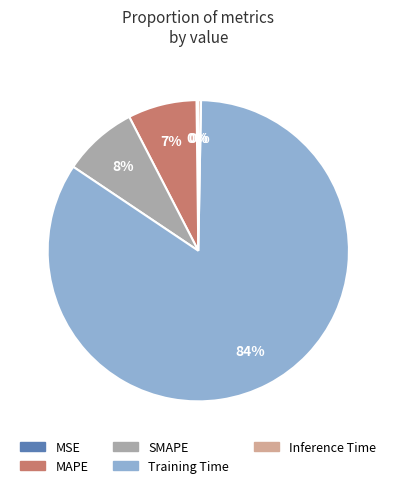

To the nearest percent, what is the average slice percentage?

20%